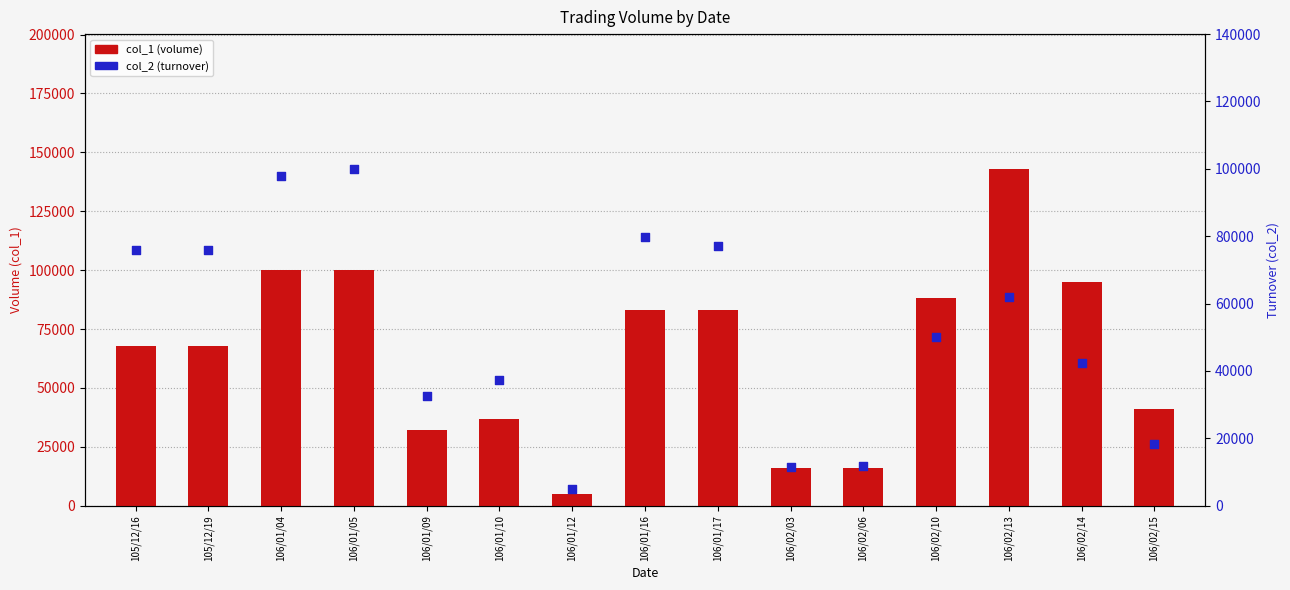

At which category is the sum across all series the highest?

106/02/13